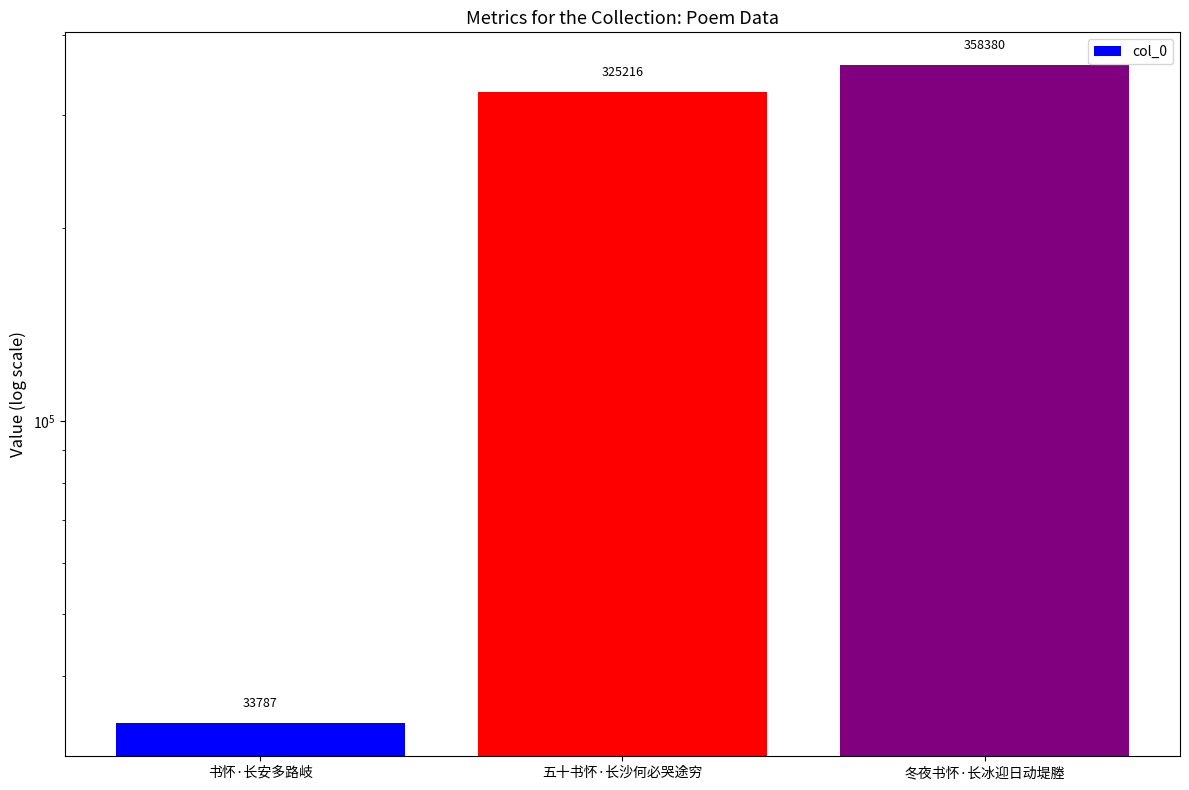

Reading left to right, transcribe all the data shown in this chart.

33787	325216	358380